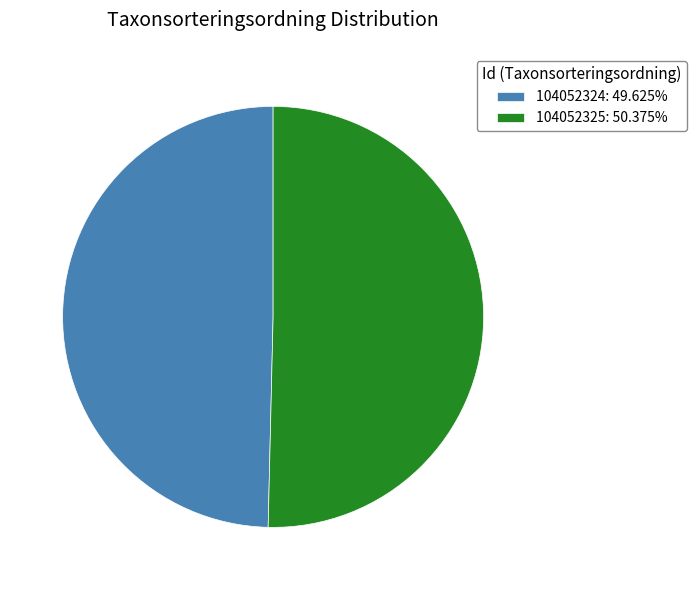

Do 104052325 and 104052324 together represent more than half of the pie?

Yes